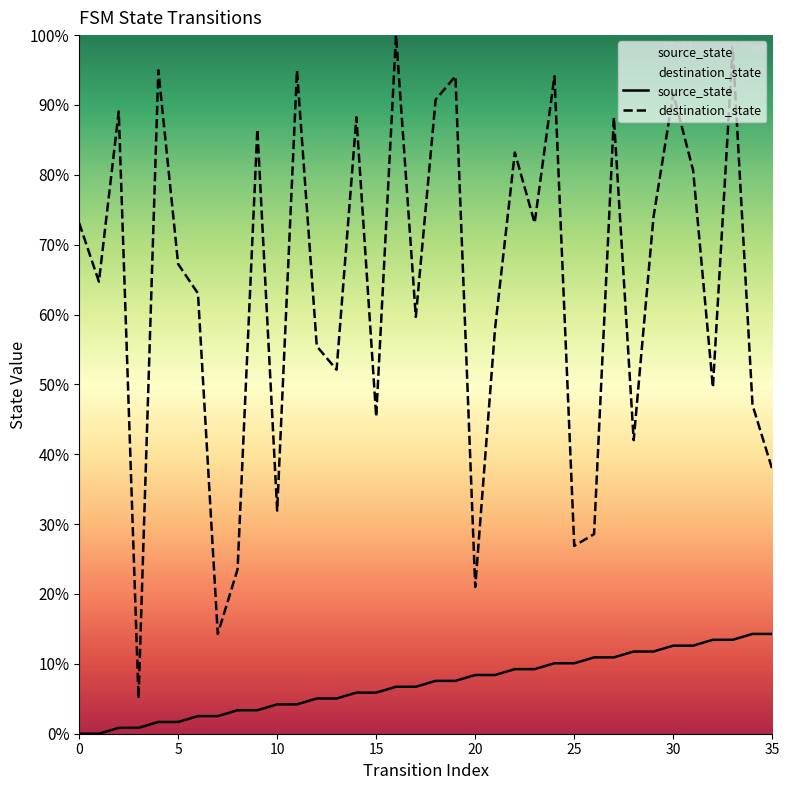

What is the difference between the source_state values at 30 and 25?

2.5